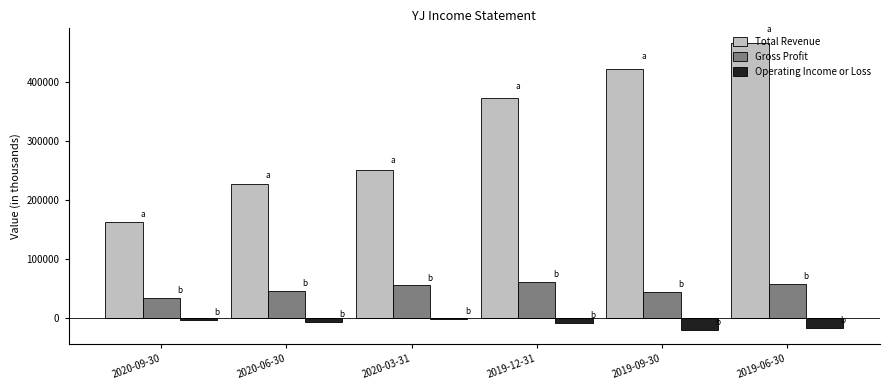

The value of Gross Profit at 2020-06-30 is 46300. True or false?

True